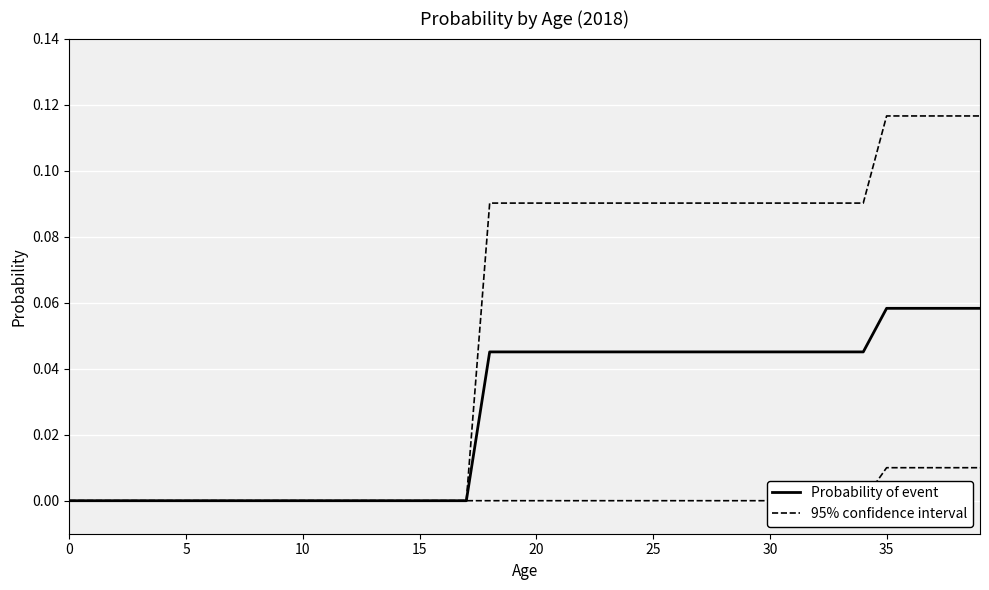

What are all the series names shown in the legend?

Probability of event, 95% confidence interval